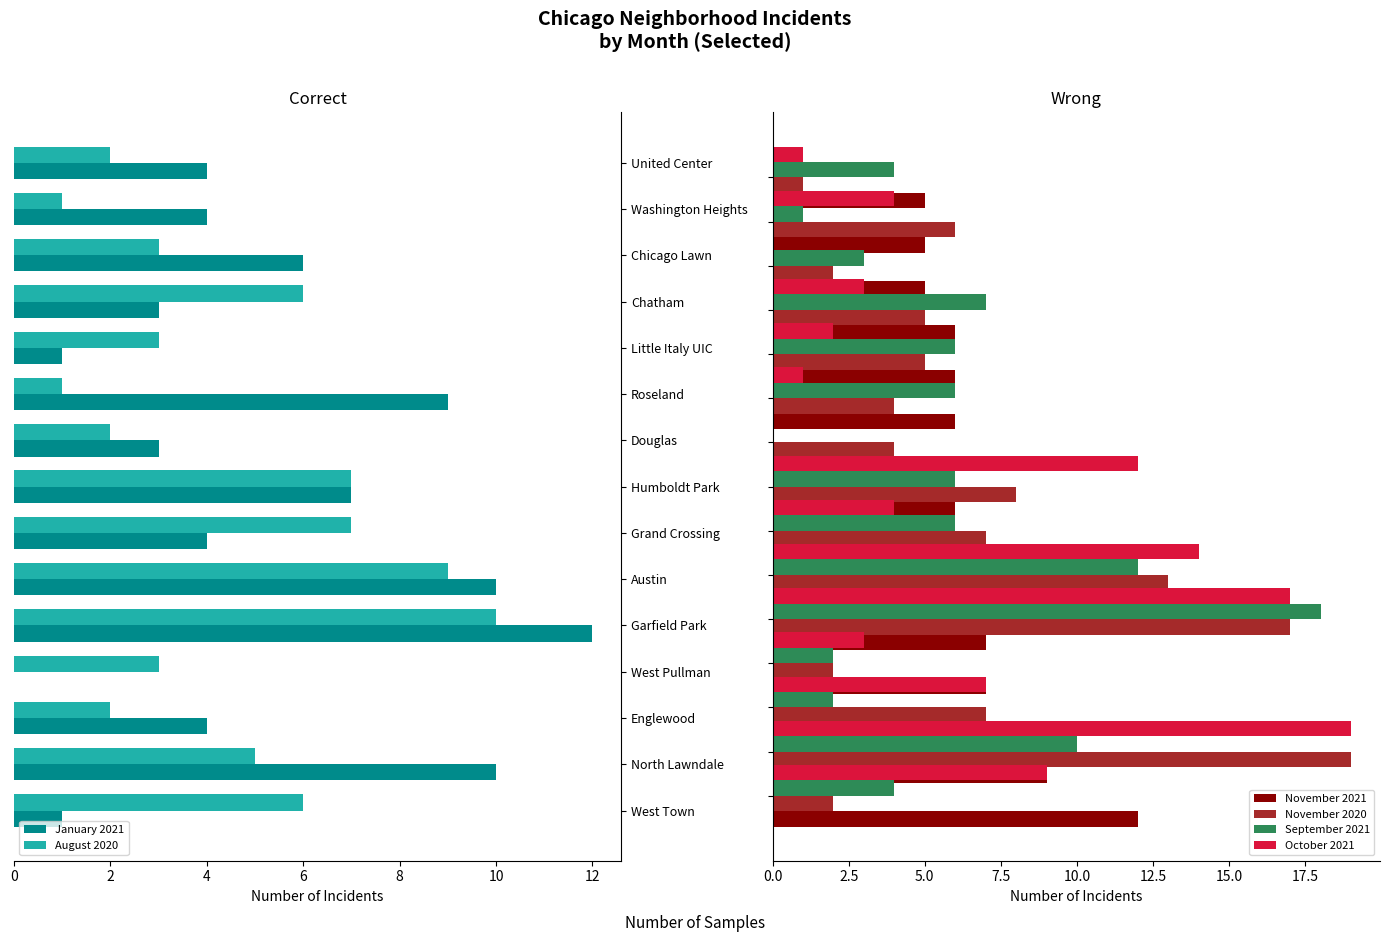

Is it true that January 2021 equals 1 at West Town?

True